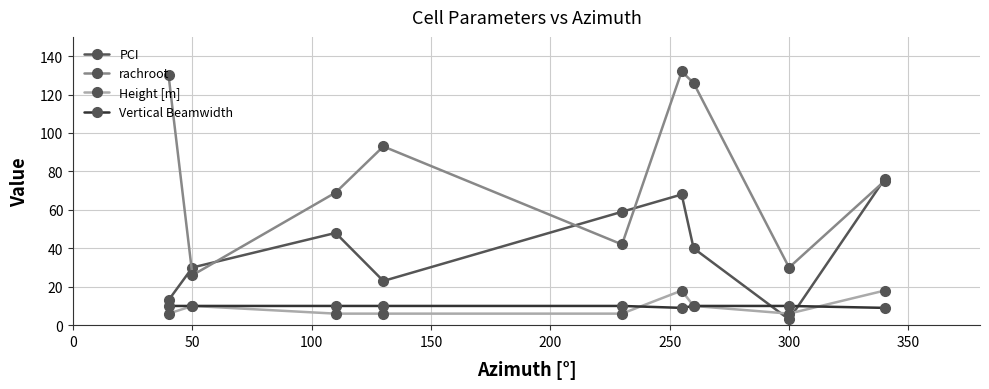

Which series has the largest range (max minus min)?

rachroot